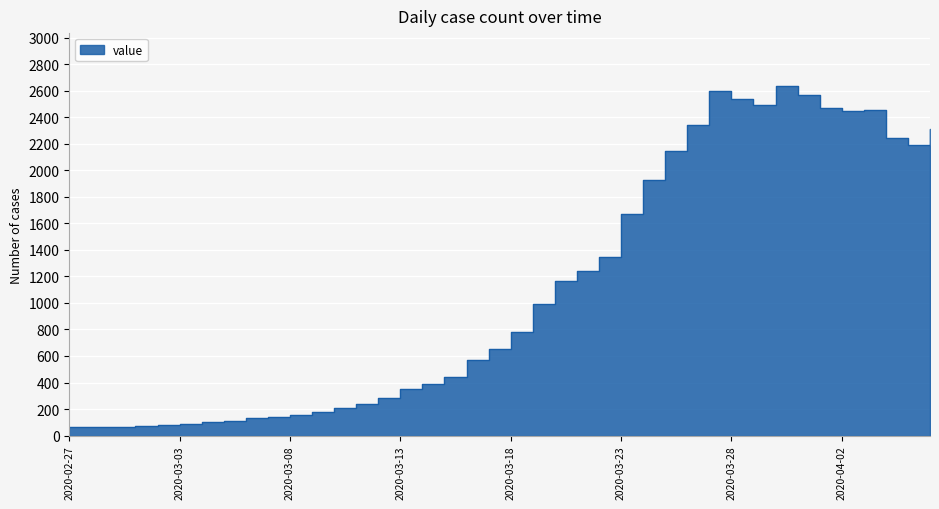

Rank the categories by value from lowest to highest.

2020-02-27, 2020-02-28, 2020-02-29, 2020-03-01, 2020-03-02, 2020-03-03, 2020-03-04, 2020-03-05, 2020-03-06, 2020-03-07, 2020-03-08, 2020-03-09, 2020-03-10, 2020-03-11, 2020-03-12, 2020-03-13, 2020-03-14, 2020-03-15, 2020-03-16, 2020-03-17, 2020-03-18, 2020-03-19, 2020-03-20, 2020-03-21, 2020-03-22, 2020-03-23, 2020-03-24, 2020-03-25, 2020-04-05, 2020-04-04, 2020-04-06, 2020-03-26, 2020-04-02, 2020-04-03, 2020-04-01, 2020-03-29, 2020-03-28, 2020-03-31, 2020-03-27, 2020-03-30